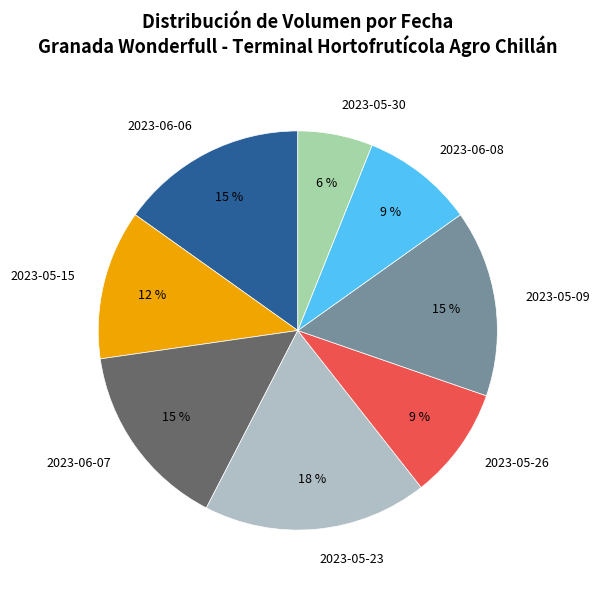

Which category has the biggest portion of the pie?

2023-05-23